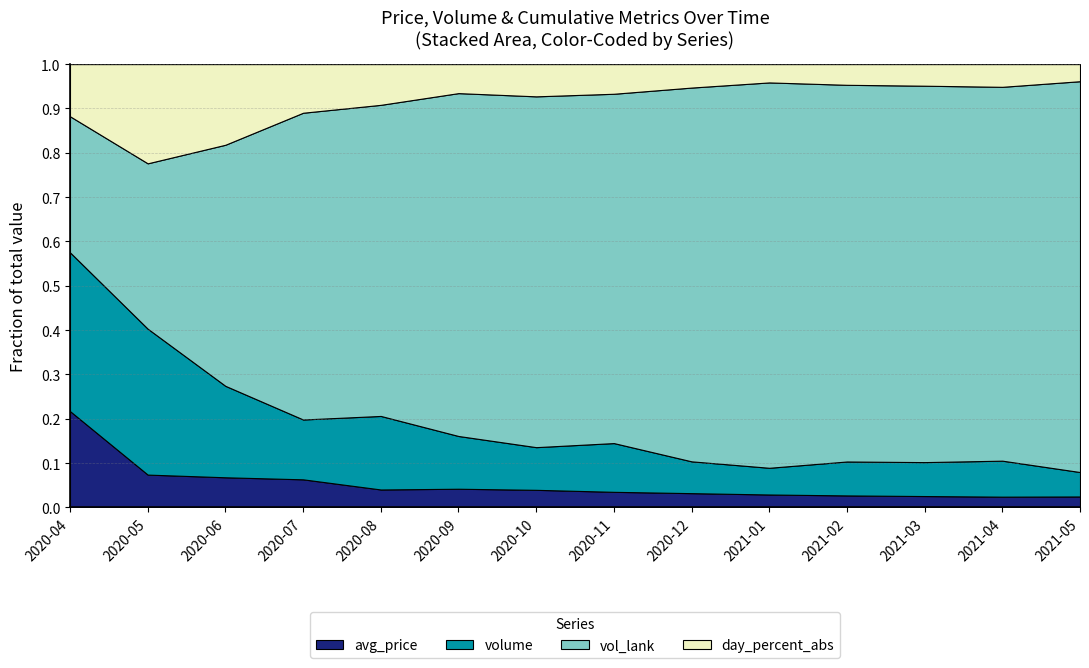

Reading left to right, what are all the values shown in this chart?

avg_price: 4.2	3.4	3.6	3.8	3.2	3.5	3.7	3.9	3.6	3.4	3.5	3.7	3.9	4.0
volume: 7.0	15.0	11.0	8.0	13.0	10.0	9.0	12.0	8.0	7.0	10.0	11.0	13.0	9.0
vol_lank: 6.0	17.0	29.0	41.0	55.0	65.0	74.0	86.0	94.0	101.0	111.0	122.0	135.0	144.0
day_percent_abs: 2.3	10.2	9.7	6.5	7.2	5.5	6.8	7.3	5.9	4.8	6.1	7.0	8.2	6.3